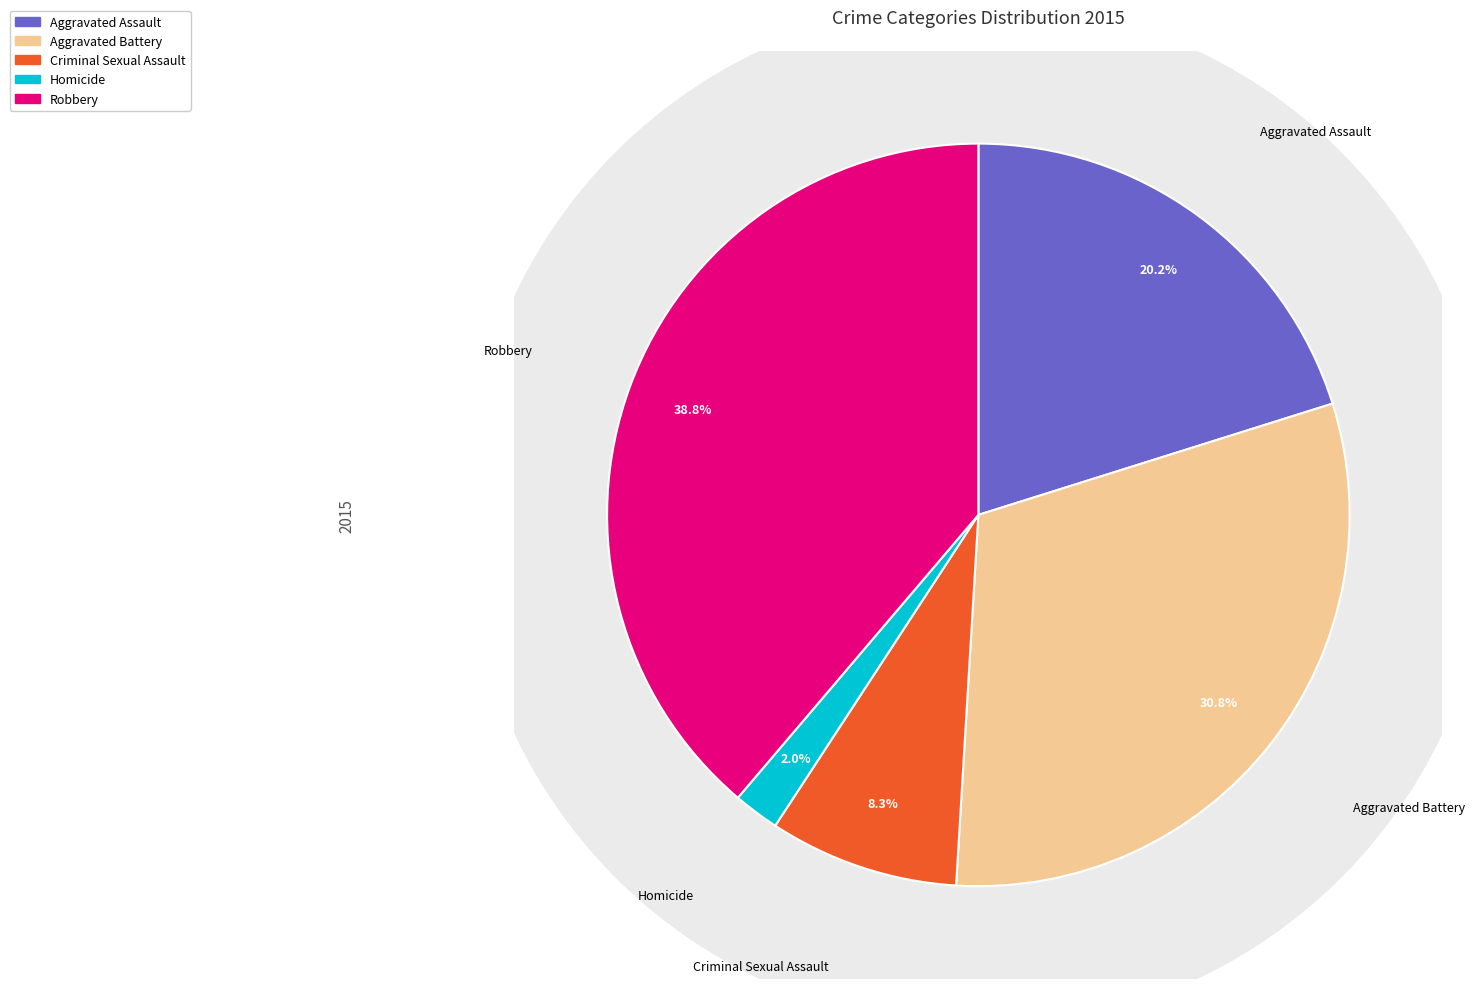

Does Aggravated Battery account for over 50% of the chart?

No